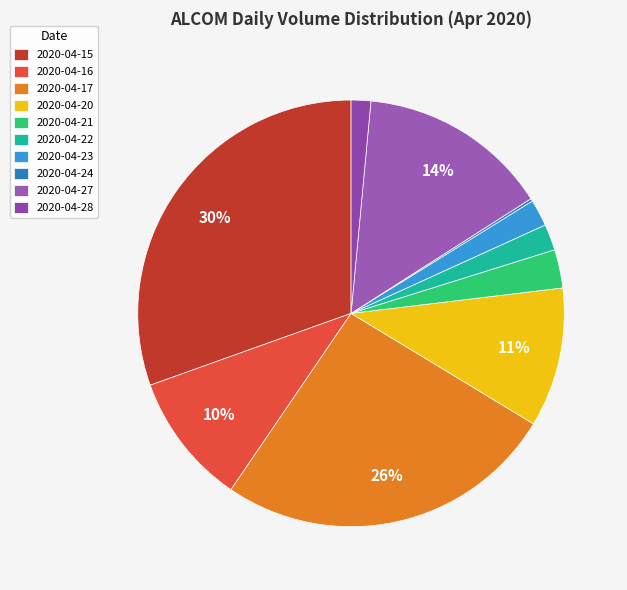

What is the change in value from 2020-04-22 to 2020-04-27?

+308200